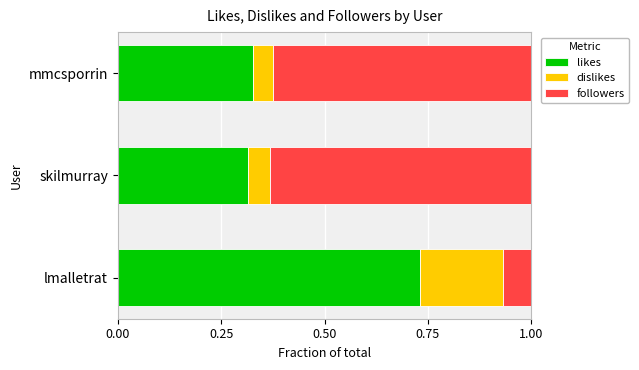

What is the total value across all series at lmalletrat?

1.0